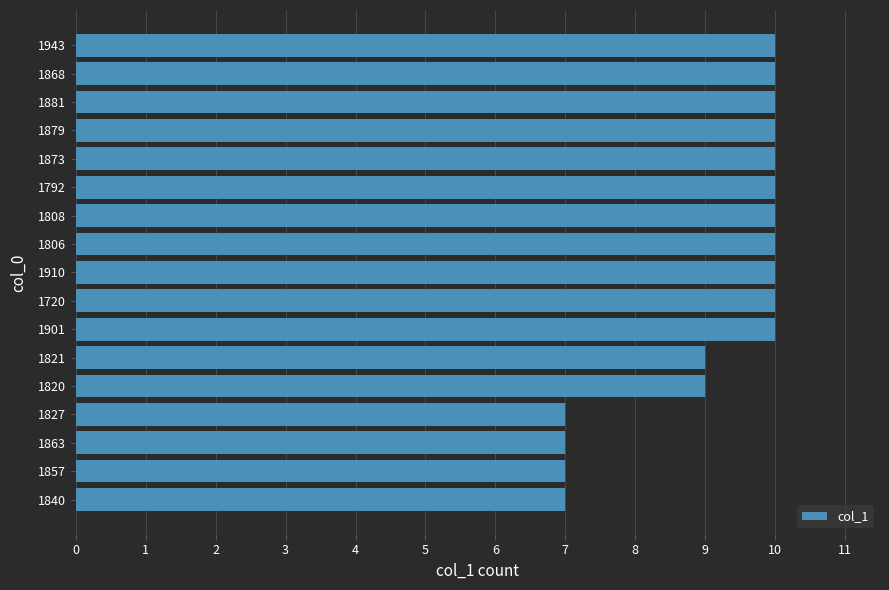

The value at 1840 is 10. True or false?

False